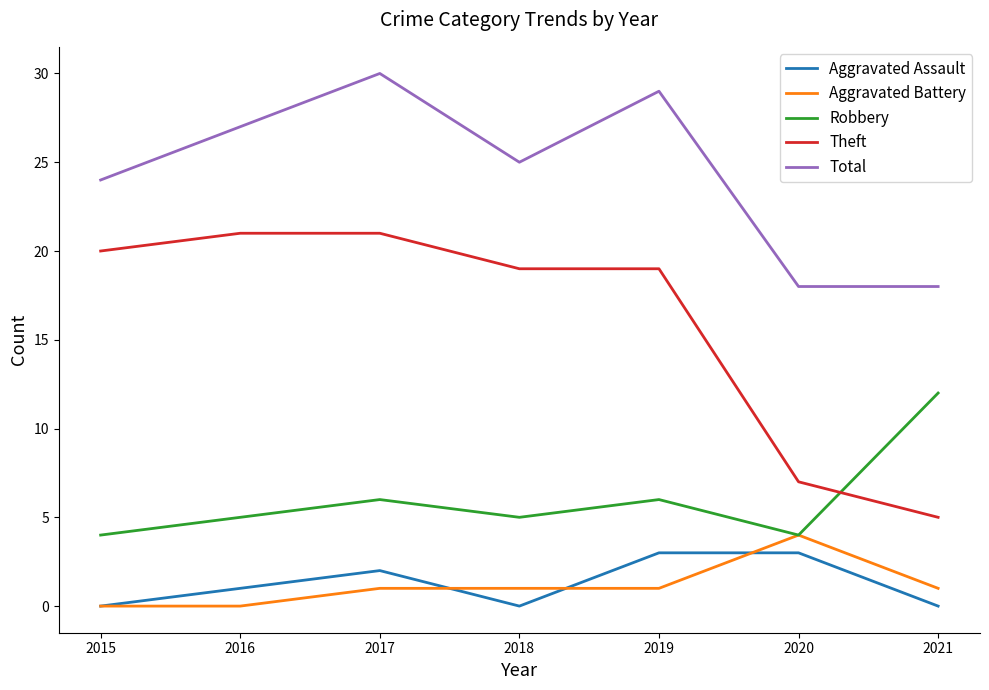

How many distinct data groups are displayed?

5